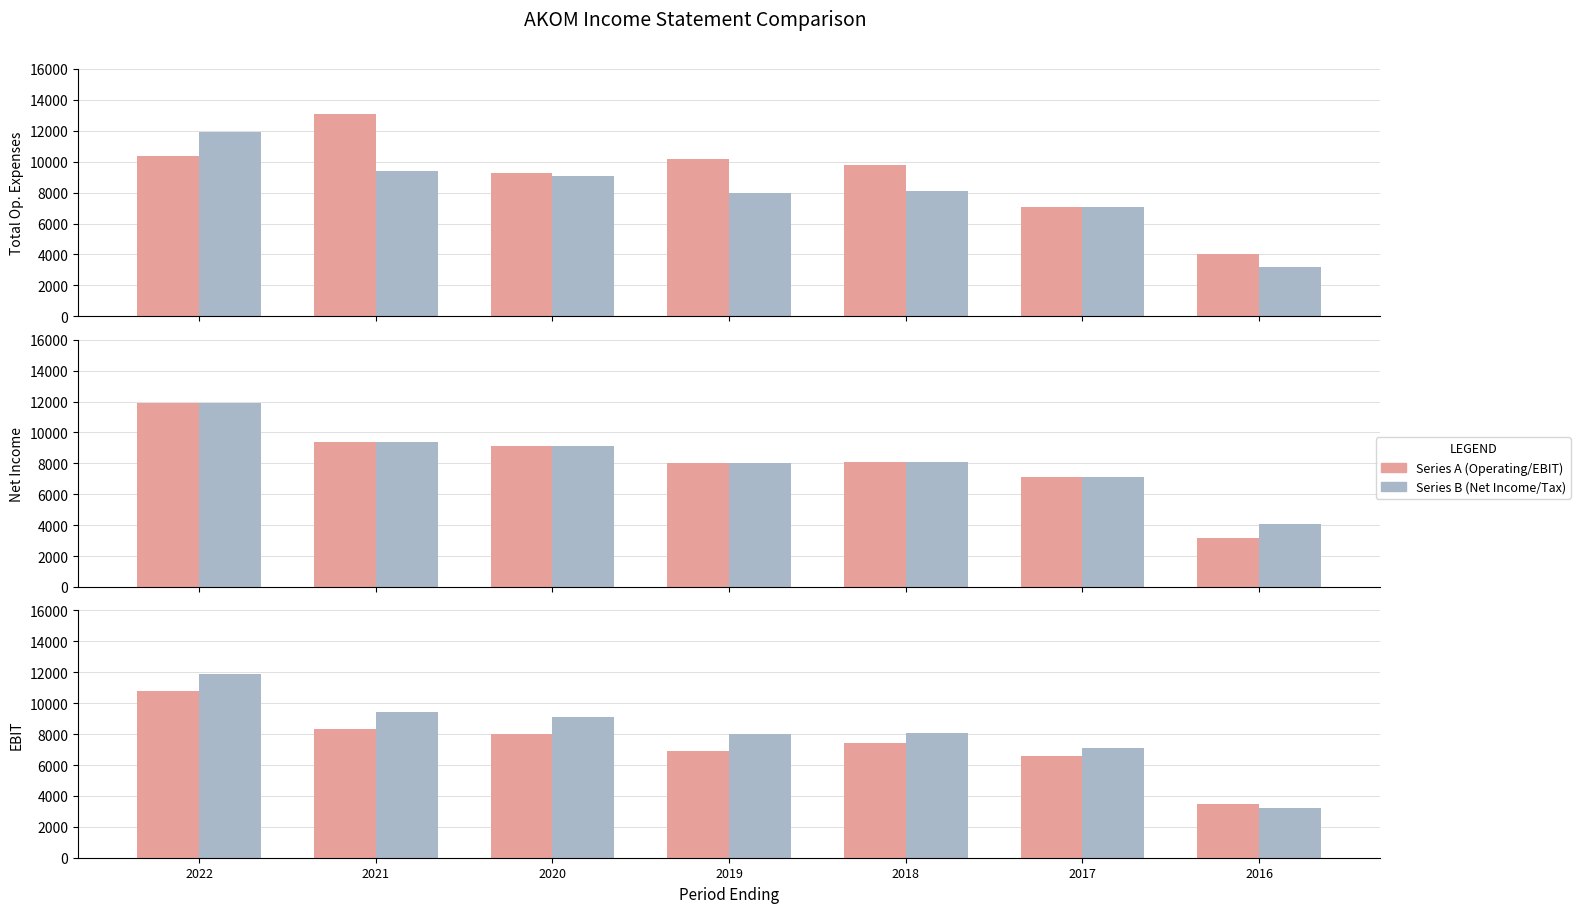

What is the value of the Income Before Tax bar at the 2nd from the left?

9400